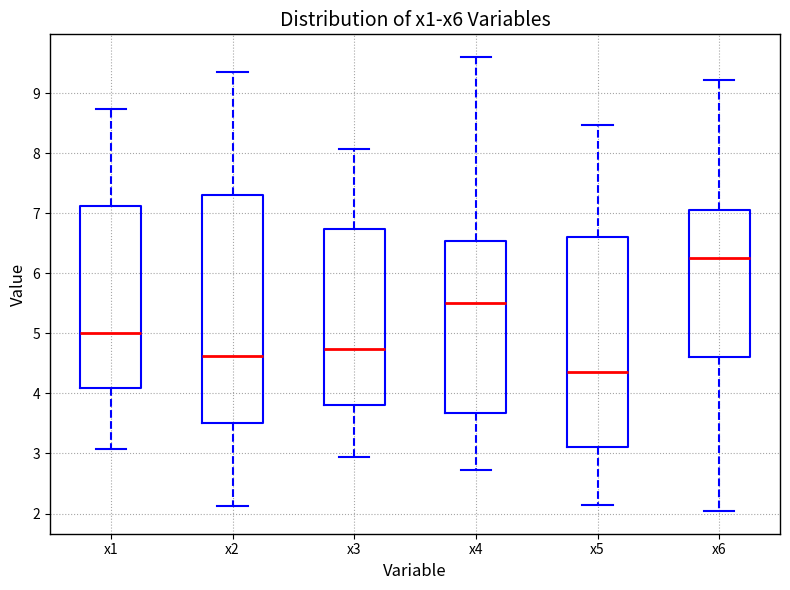

Which box has the lowest median line?

x5